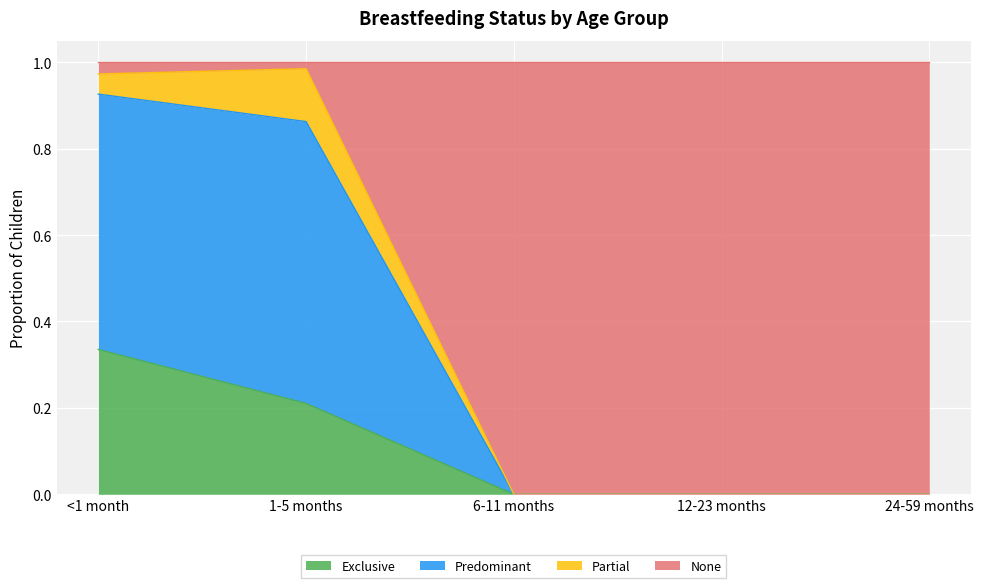

How many data points does each series have?

5